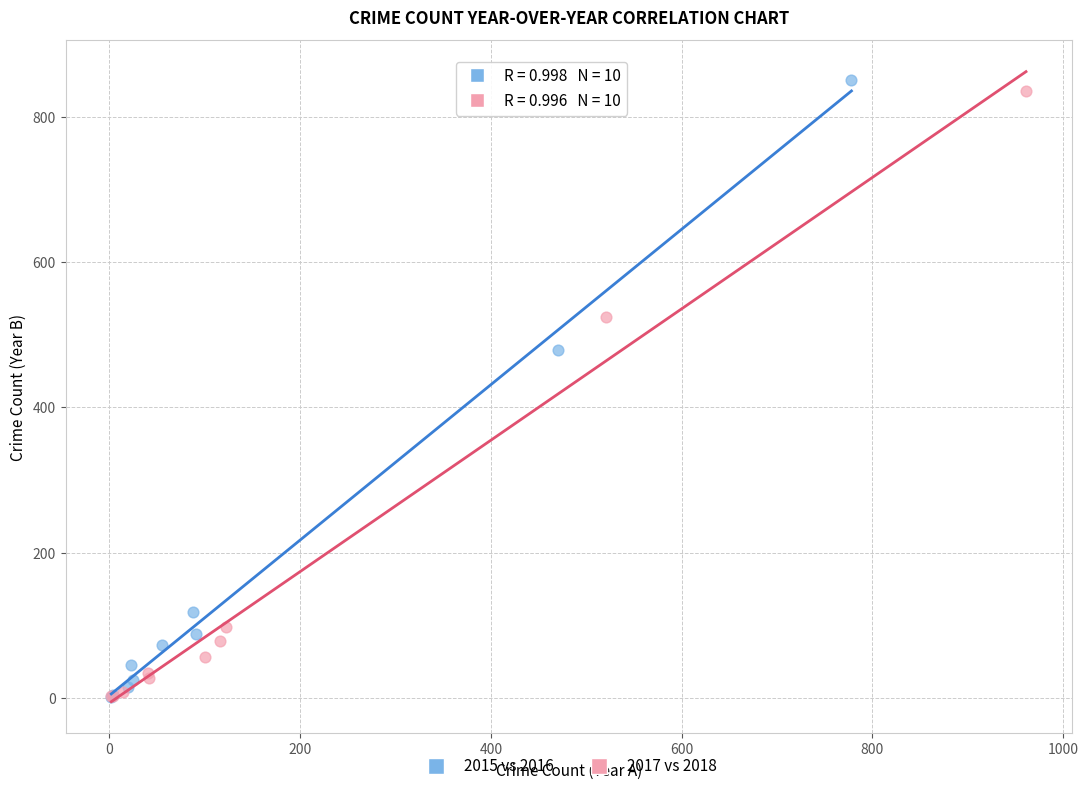

Which series contains the highest Y value?

2015 vs 2016